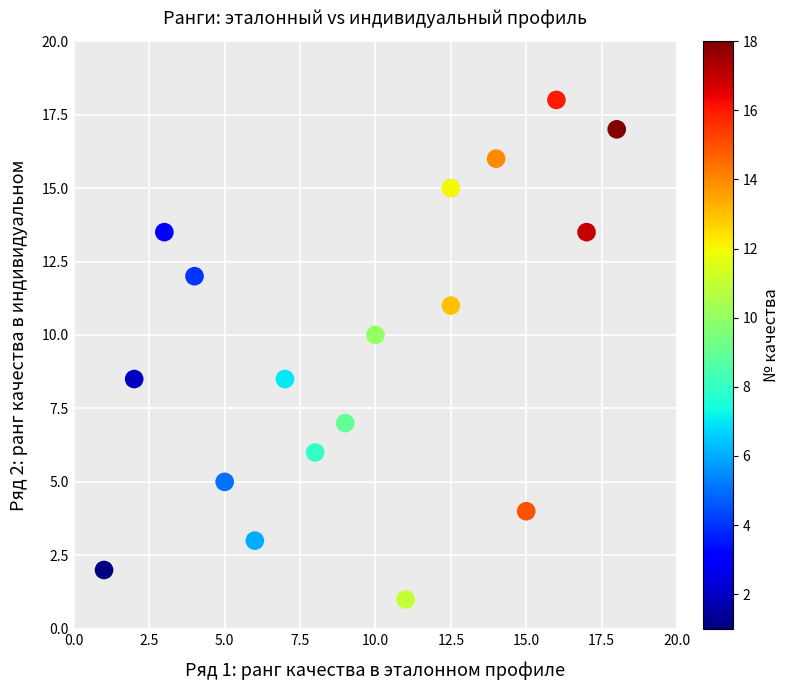

What is the range of Y values (max minus min)?

17.0